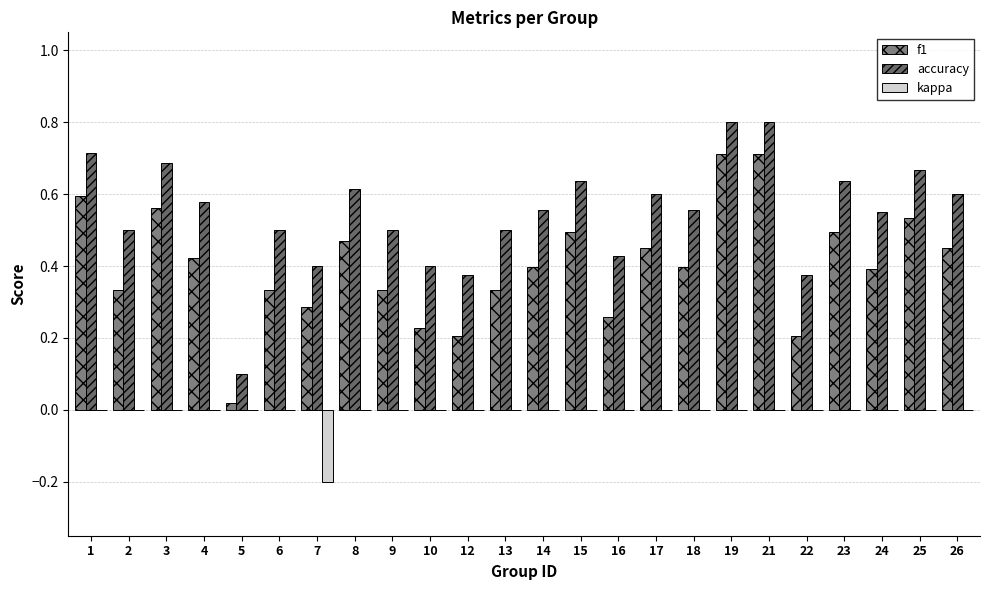

Reading left to right, what are all the values shown in this chart?

f1: 0.6	0.3	0.6	0.4	0.0	0.3	0.3	0.5	0.3	0.2	0.2	0.3	0.4	0.5	0.3	0.5	0.4	0.7	0.7	0.2	0.5	0.4	0.5	0.5
accuracy: 0.7	0.5	0.7	0.6	0.1	0.5	0.4	0.6	0.5	0.4	0.4	0.5	0.6	0.6	0.4	0.6	0.6	0.8	0.8	0.4	0.6	0.6	0.7	0.6
kappa: 0.0	0.0	0.0	0.0	0.0	0.0	-0.2	0.0	0.0	0.0	0.0	0.0	0.0	0.0	0.0	0.0	0.0	0.0	0.0	0.0	0.0	0.0	0.0	0.0